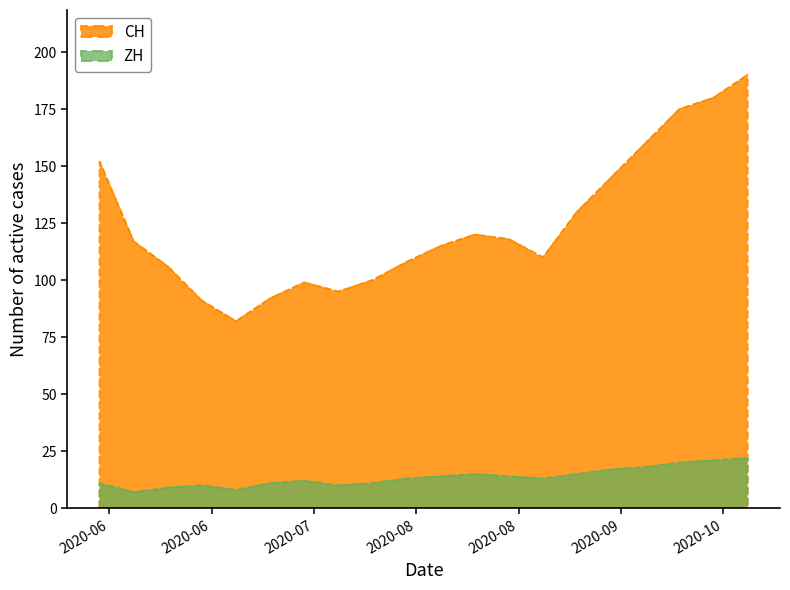

What is the value of the CH point at the 14th from the left?

110